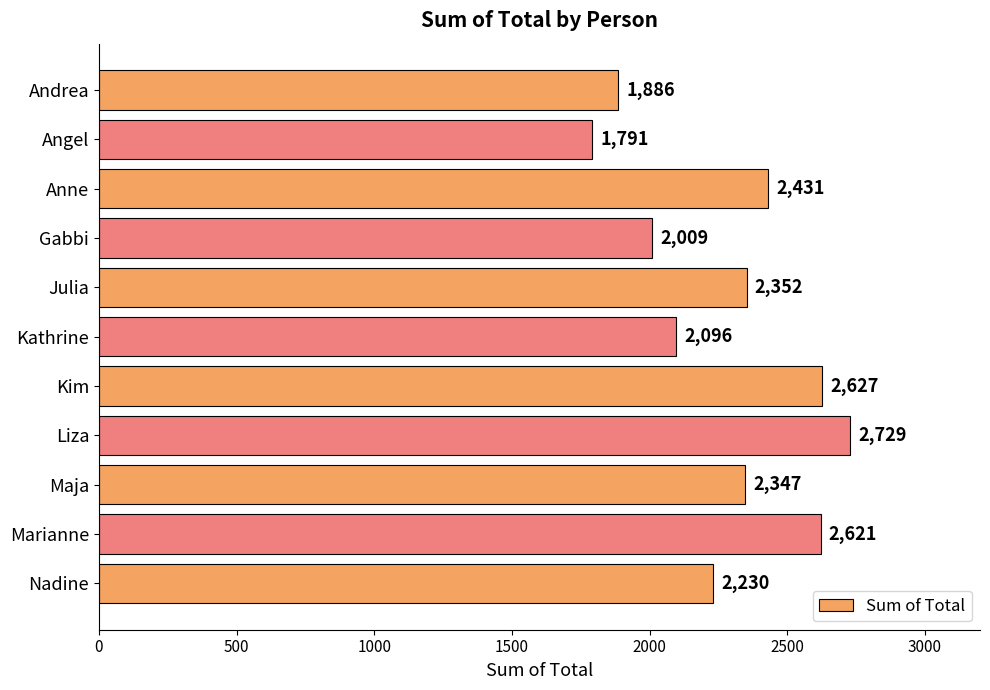

Which label corresponds to the smallest value in the chart?

Angel